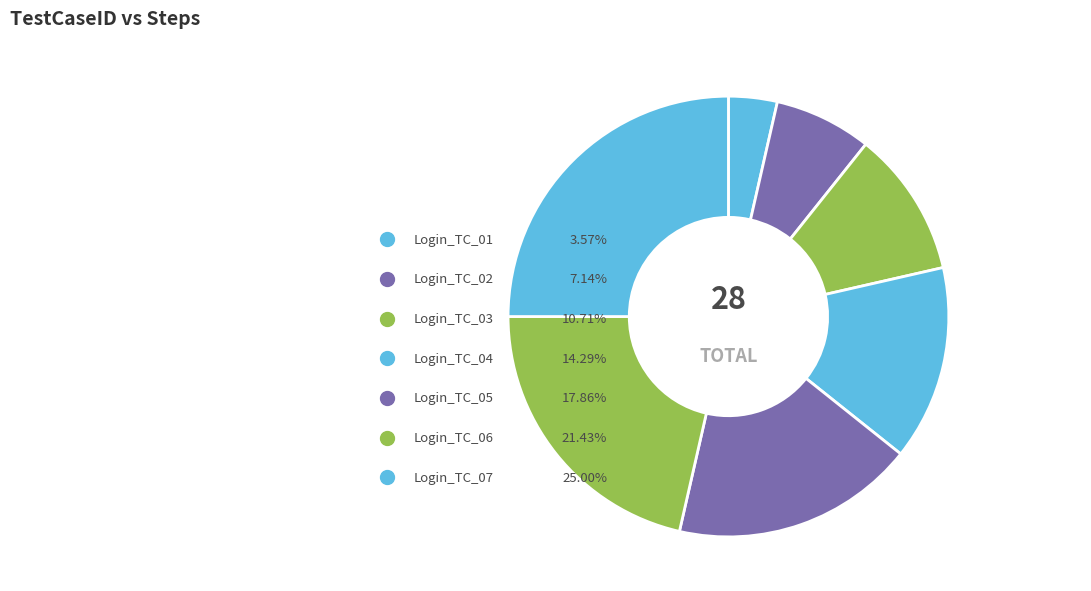

How many slices are in this pie chart?

7